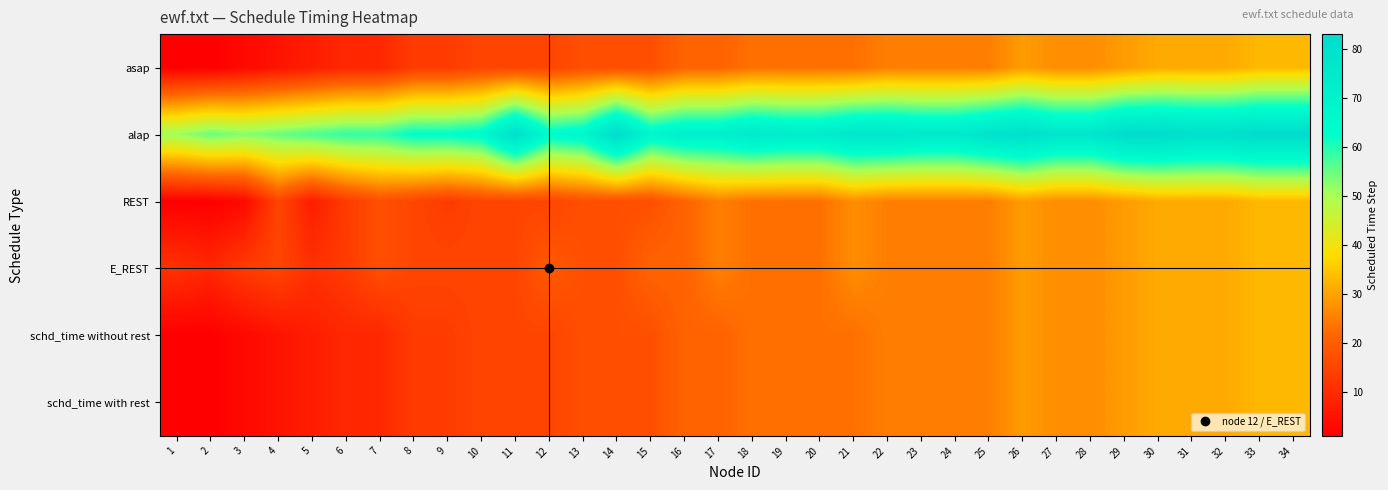

Between 4 and 29, which series saw the biggest shift?

alap